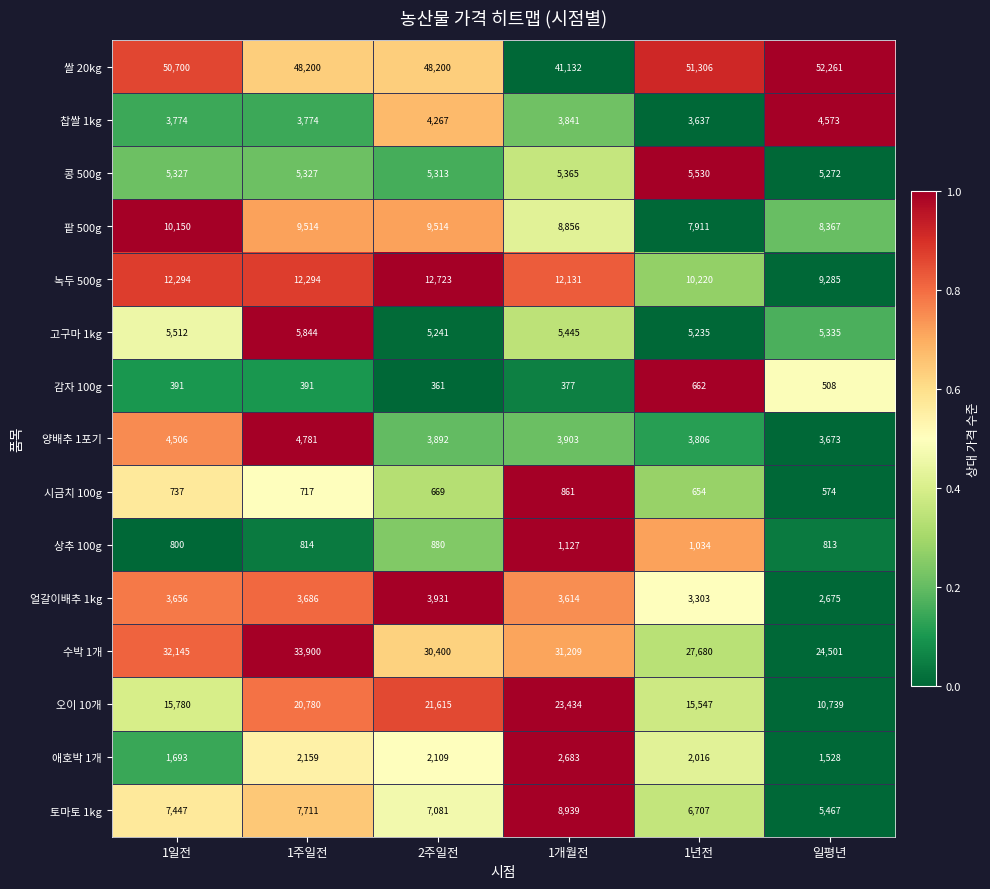

What is the difference between the maximum and minimum values in the 수박 1개 series?

9399